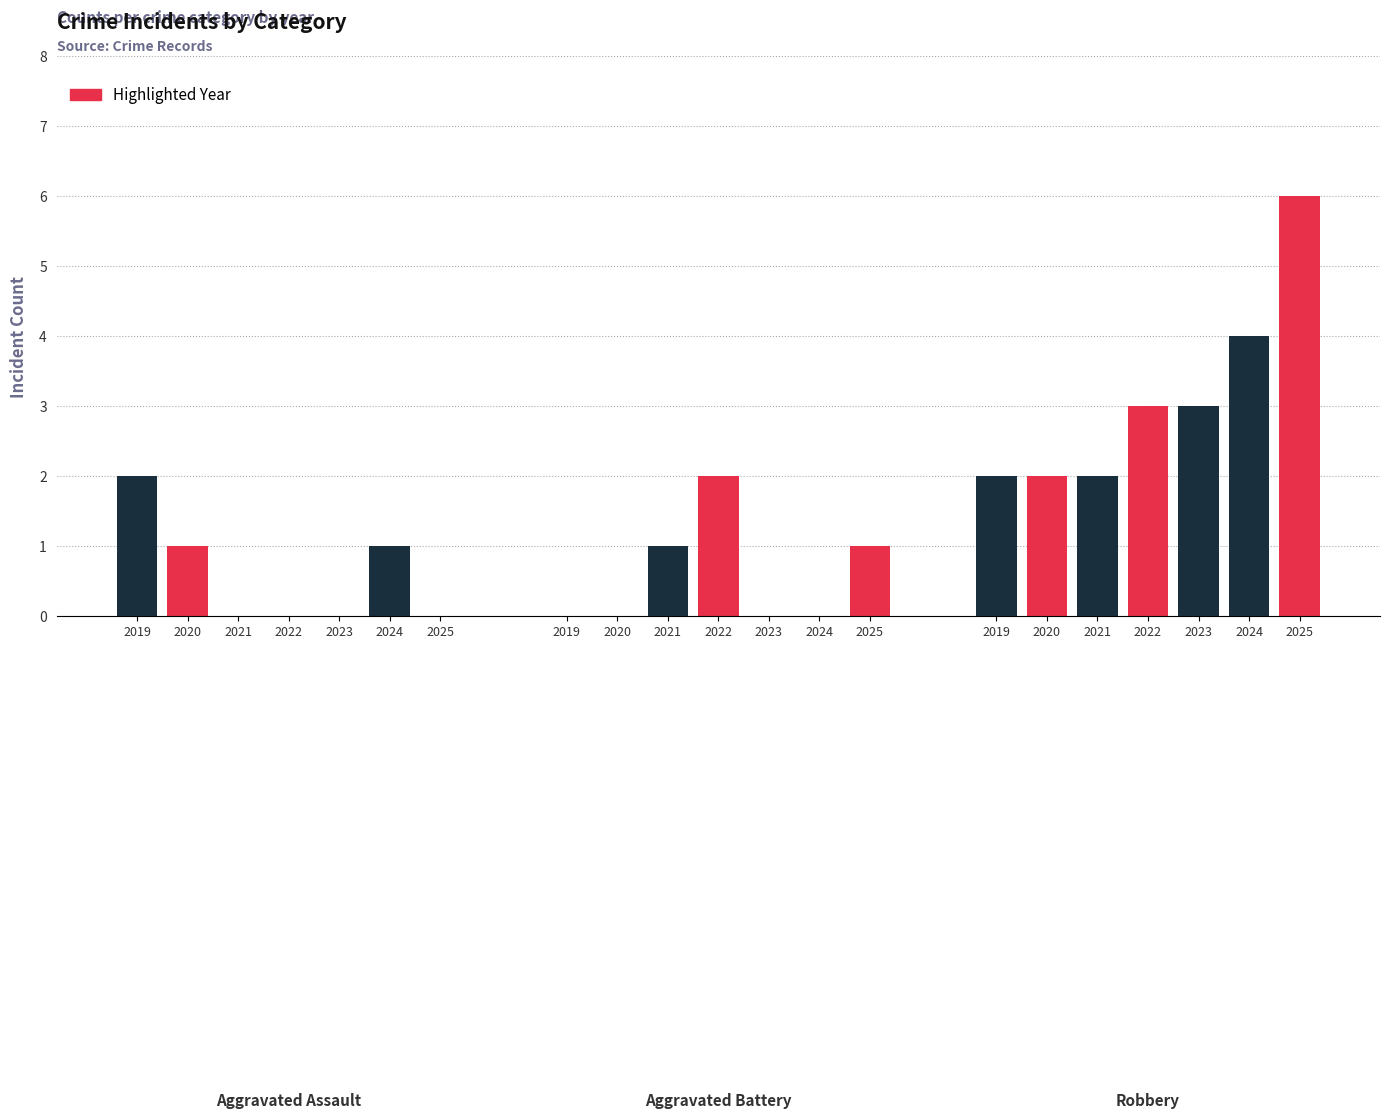

Which series changed the most between 2020 and 2024?

Robbery